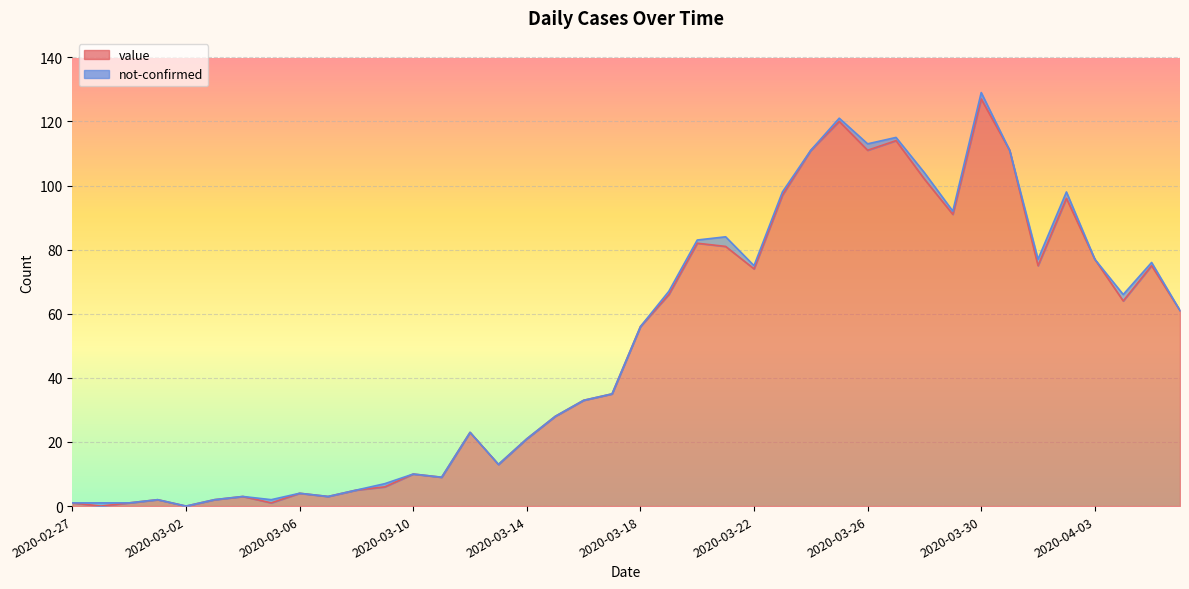

Approximately how many times larger is the value at 2020-03-31 compared to 2020-03-18?

2.0